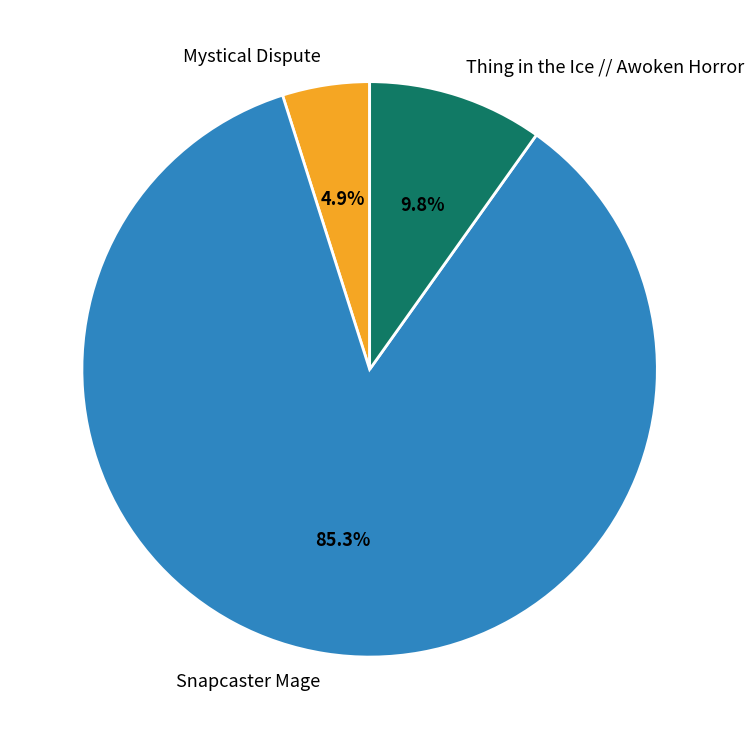

How many slices are in this pie chart?

3